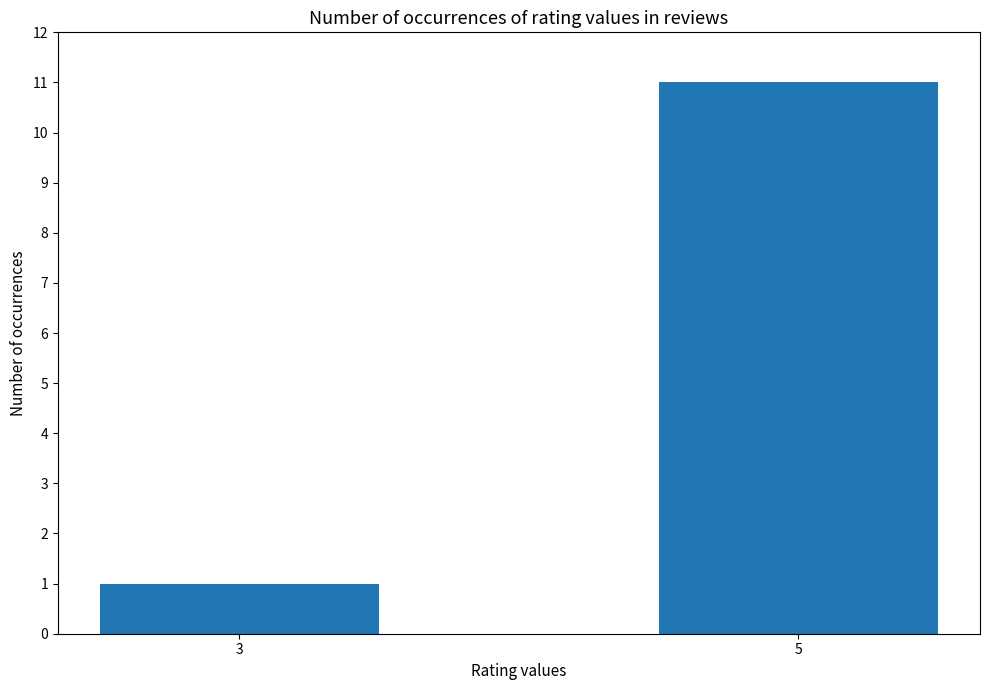

At which category does the chart reach its minimum across all series?

3